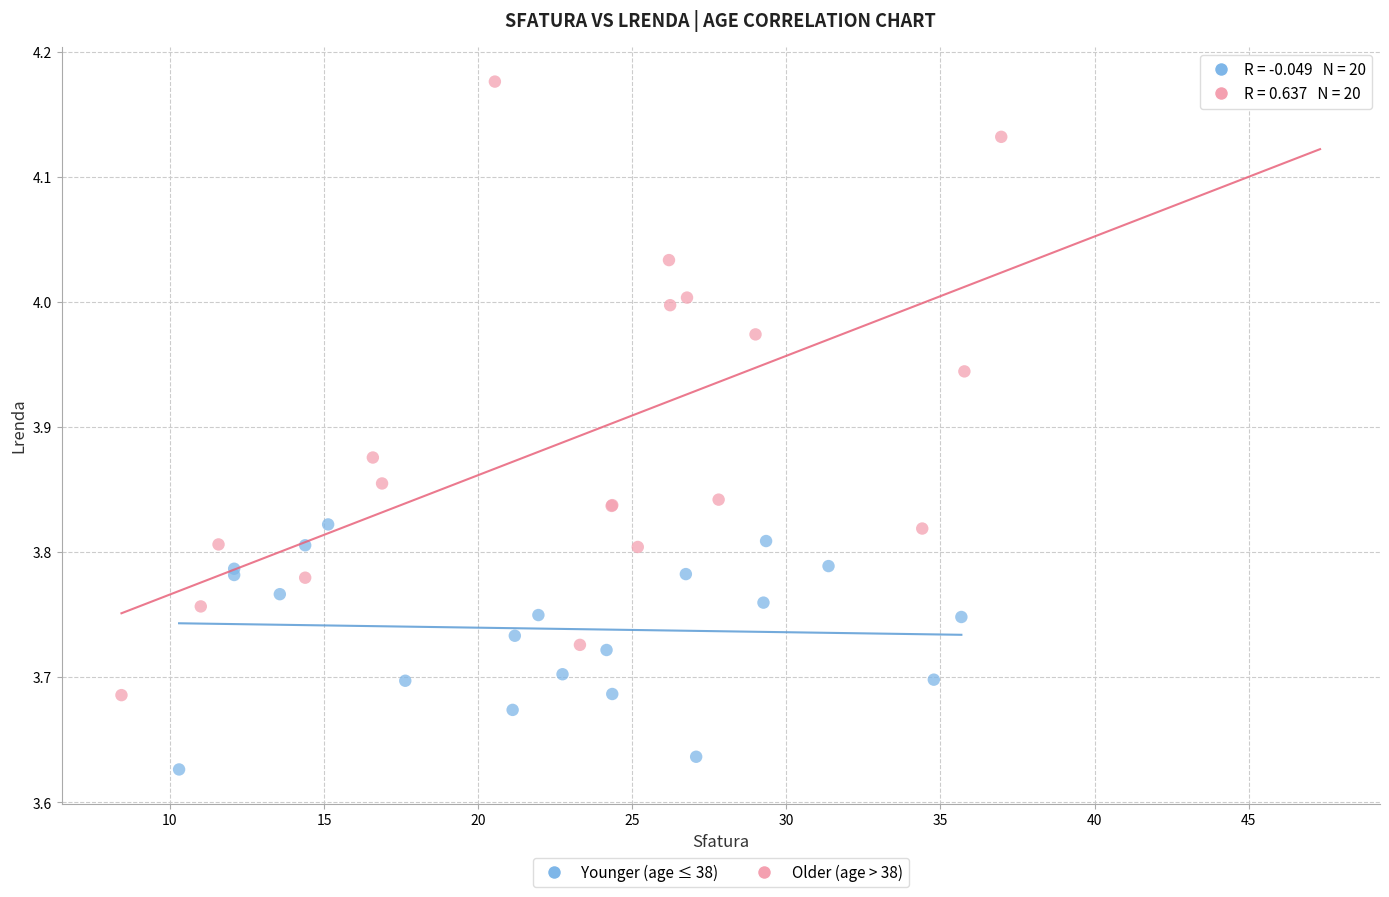

Which series contains the highest Y value?

Older (age > 38)